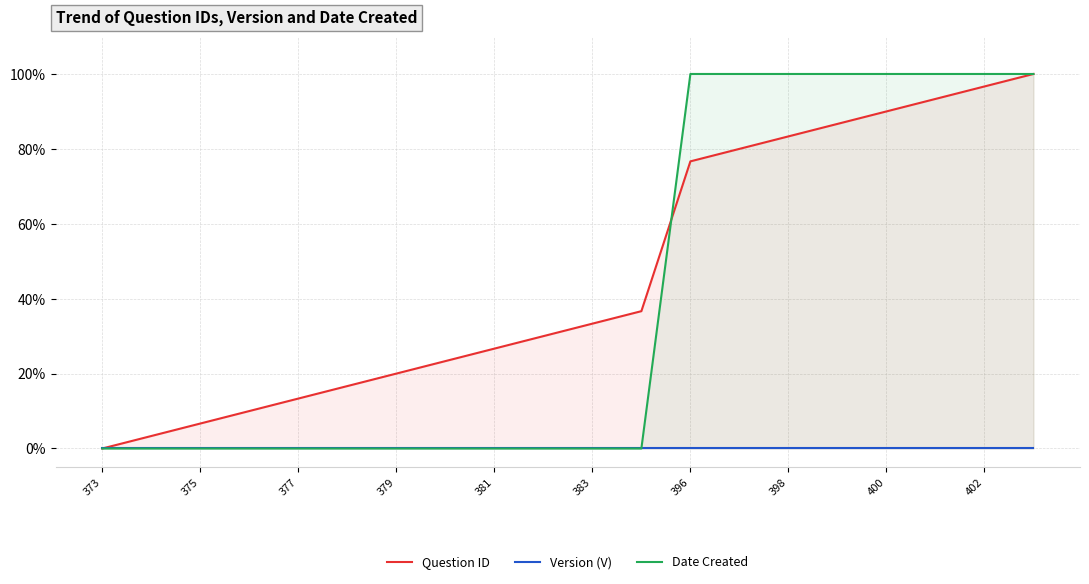

At how many categories does at least one series exceed 0?

19